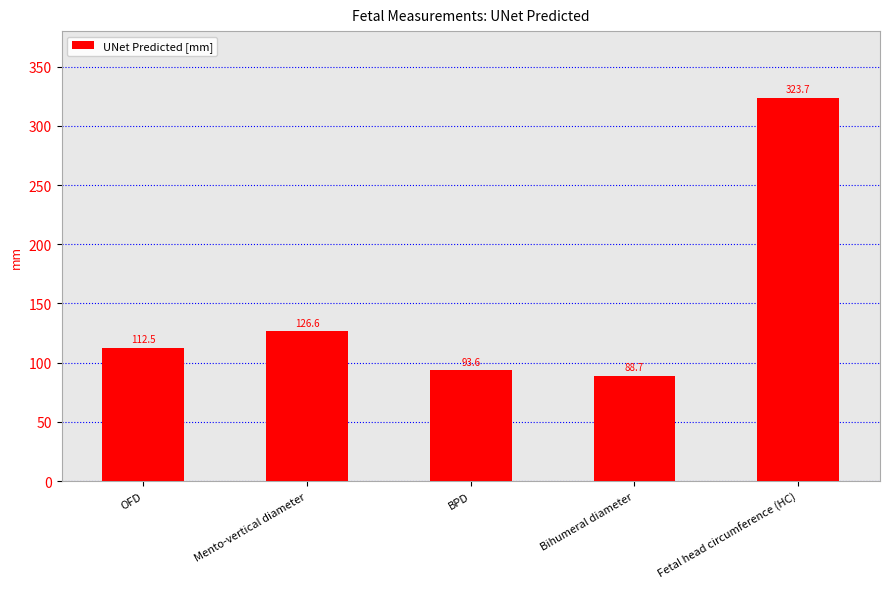

What is the smallest value displayed?

88.7